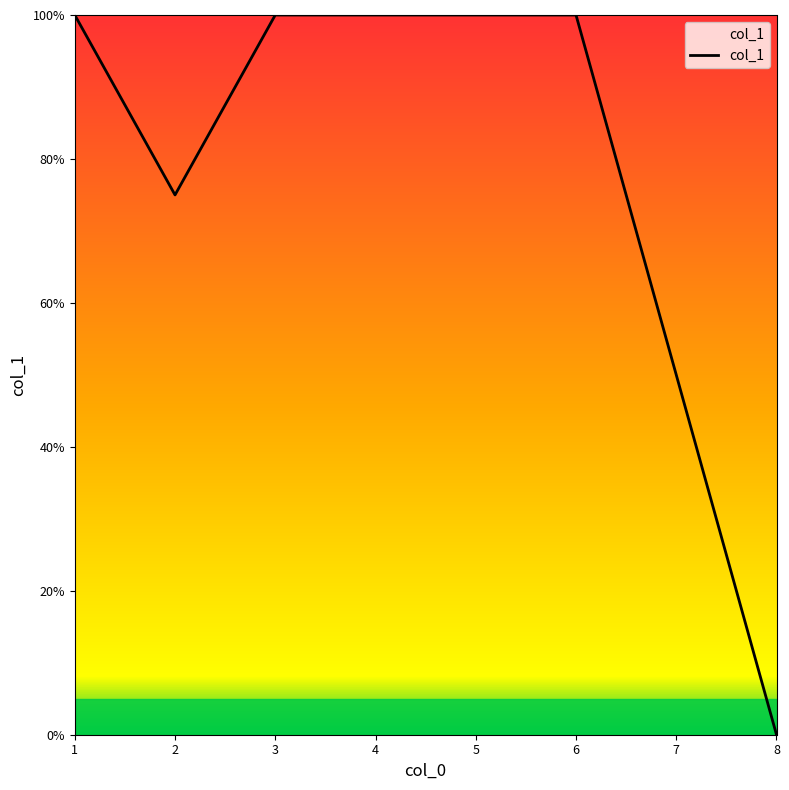

Does the chart display data point markers on the line(s)?

No